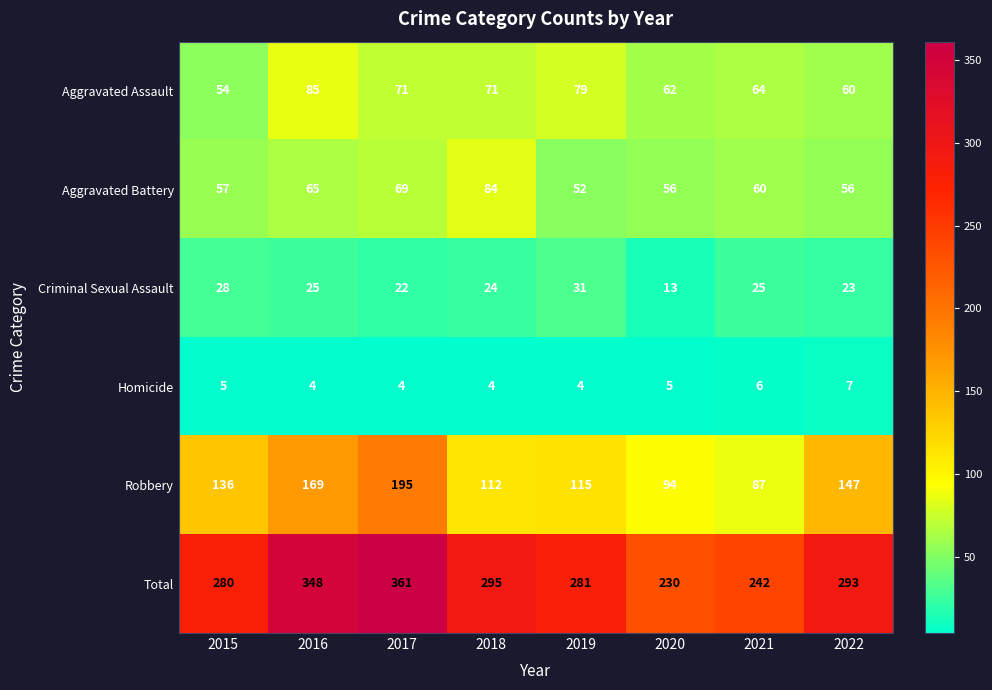

How many Homicide values are between 4 and 6?

7